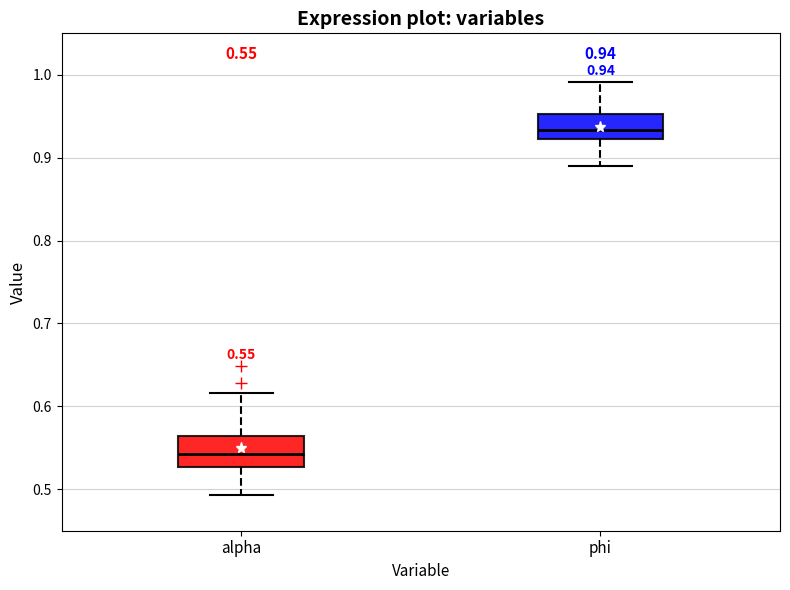

Which box's median line is the highest?

phi